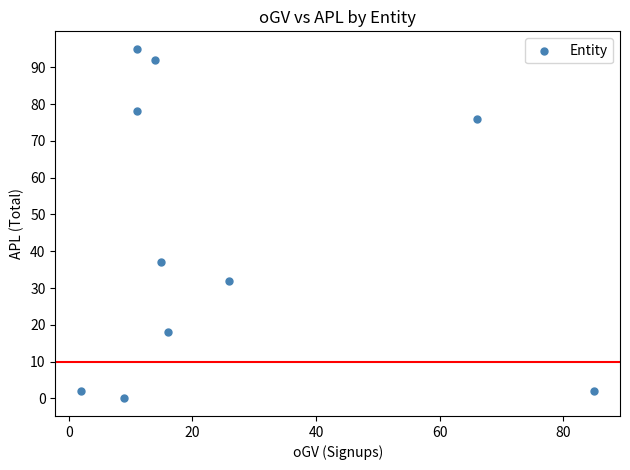

What is the range of X values (max minus min)?

83